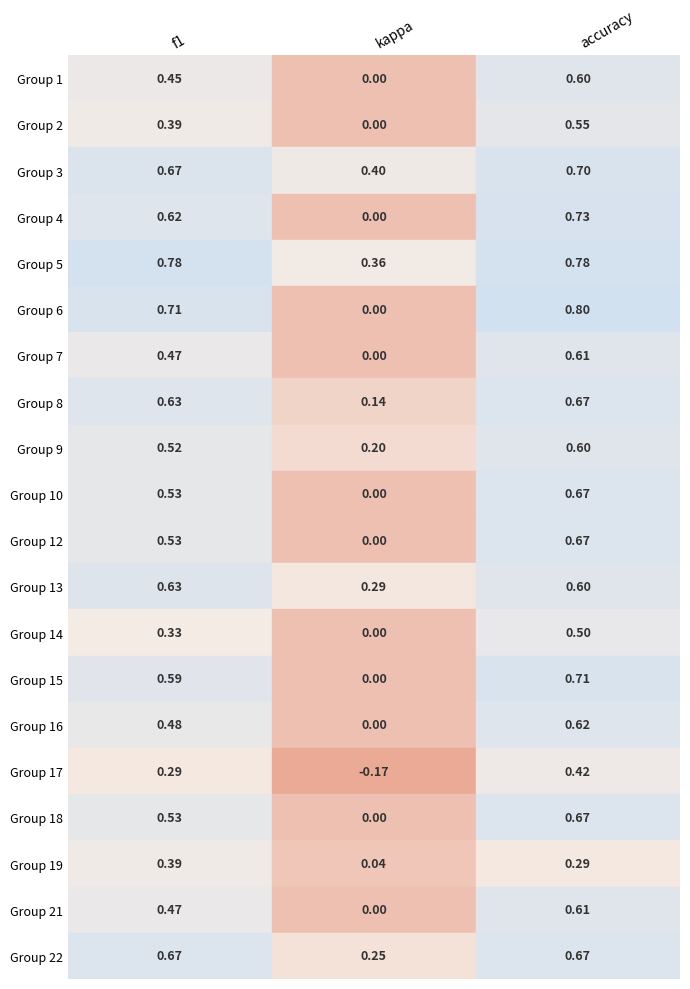

At which label is 16 closest to 0?

kappa